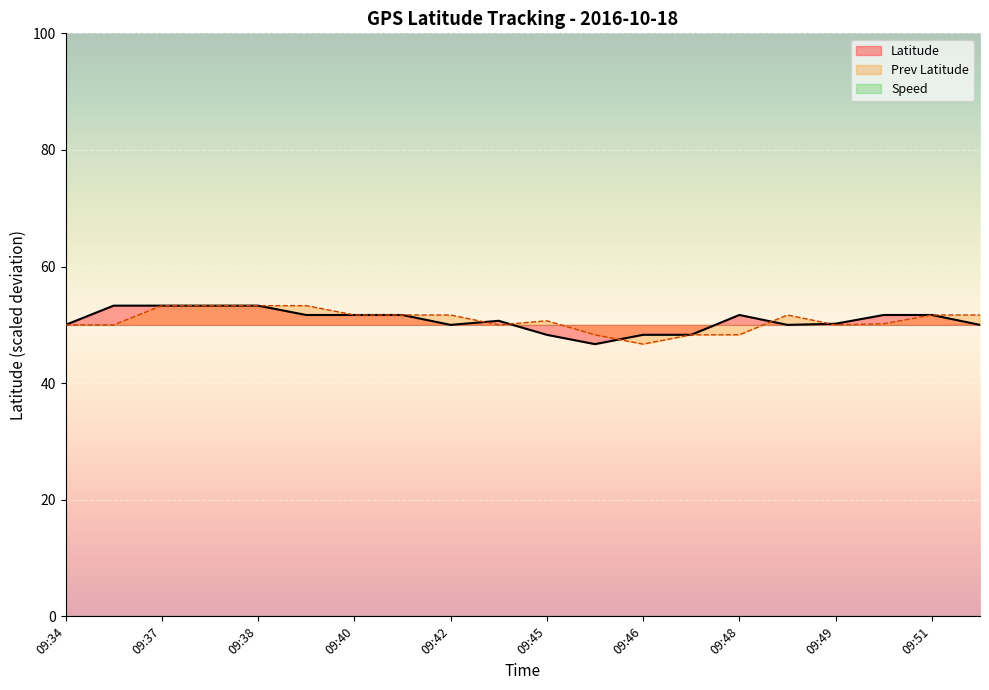

In Latitude, how many points are lower than both neighbors (excluding endpoints)?

3